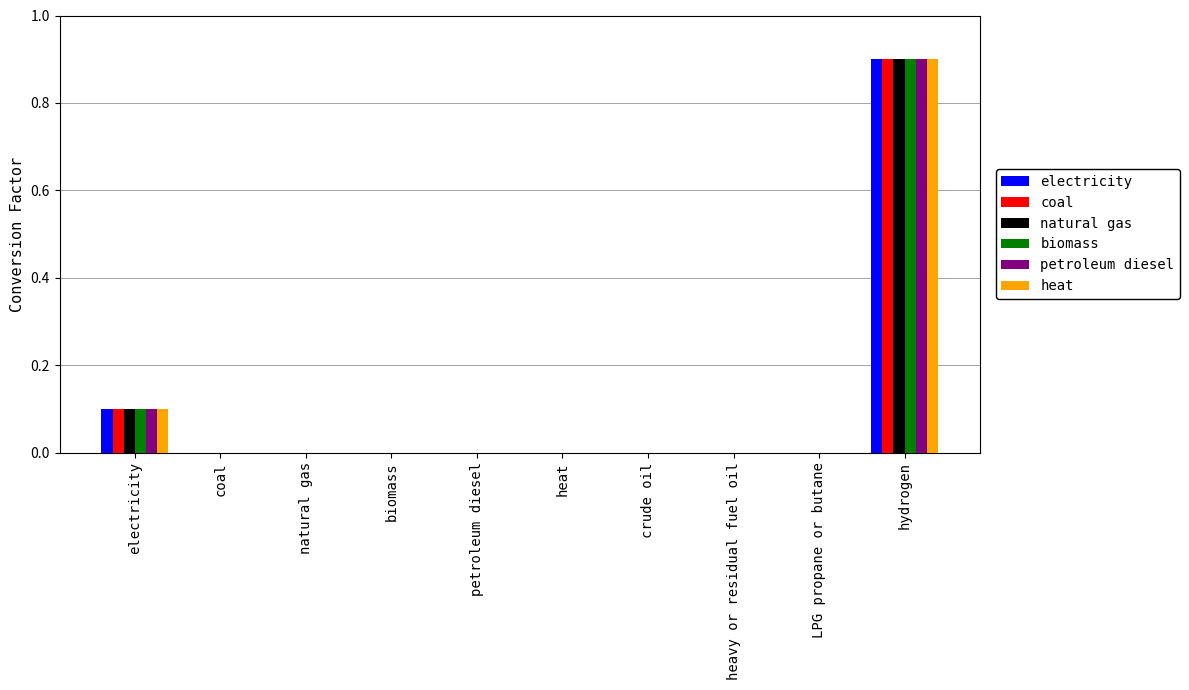

The electricity series shows 0.3 at natural gas. True or false?

False